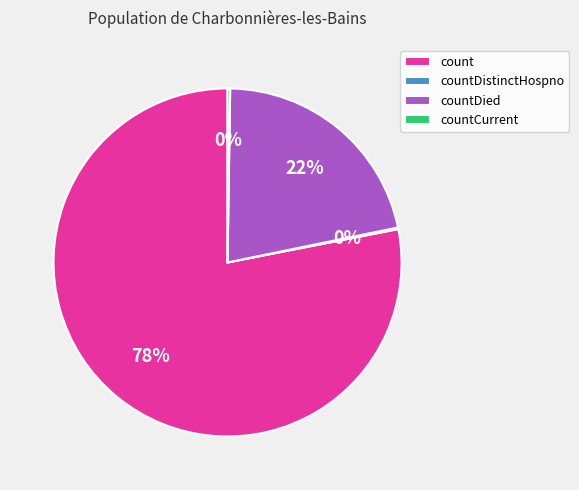

Does any single category account for the majority?

Yes